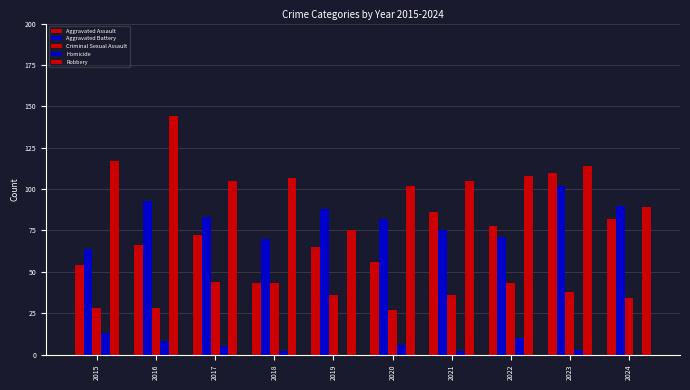

The Aggravated Battery series shows 156 at 2016. True or false?

False